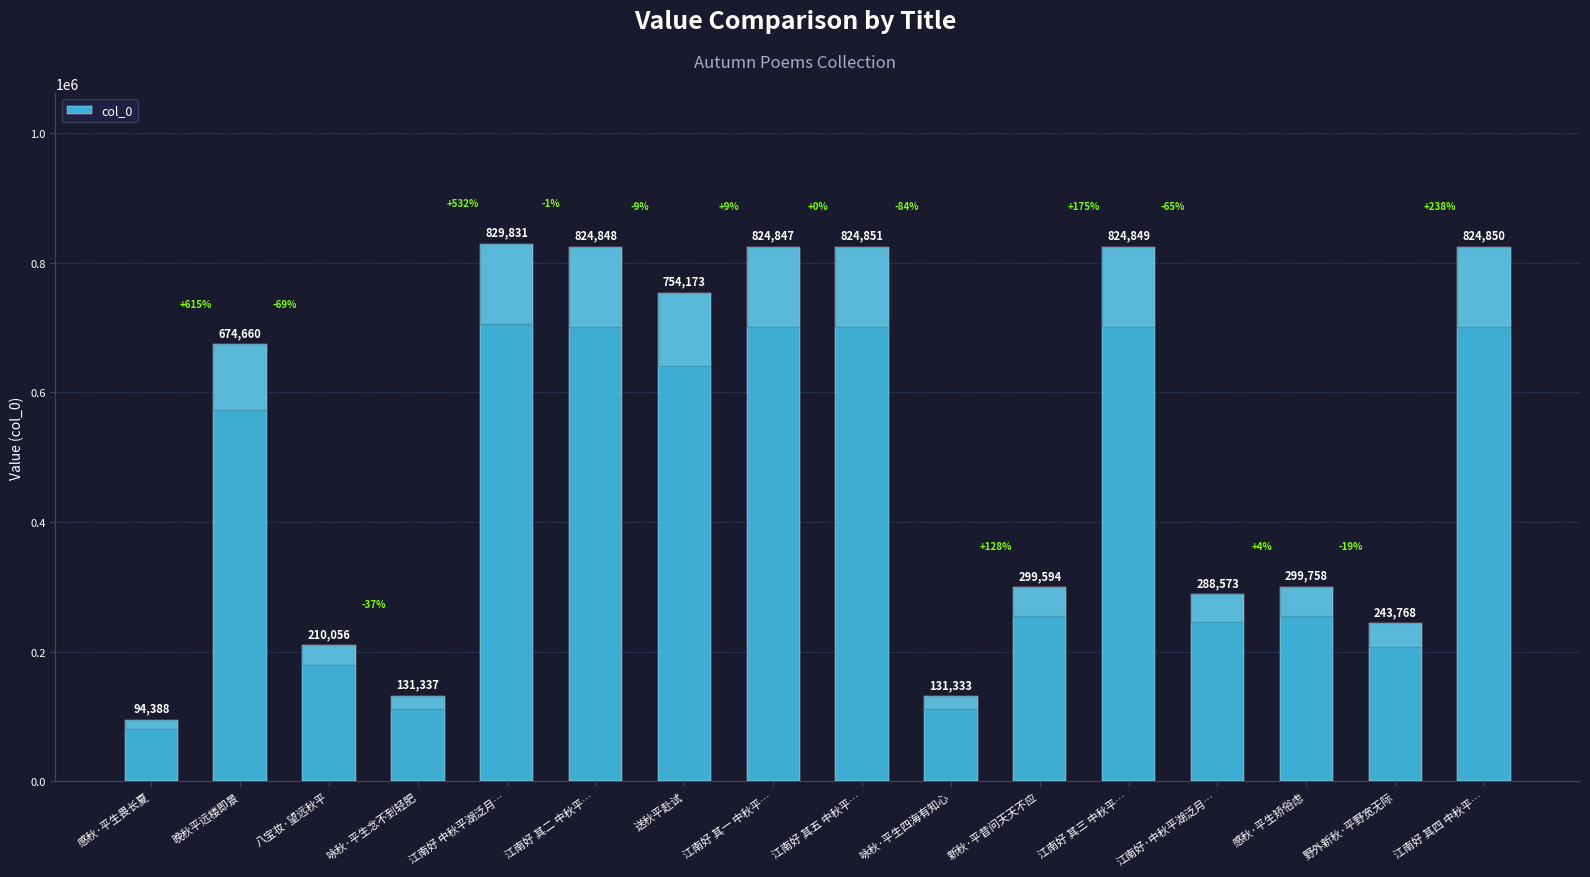

How many bars are there in total?

16